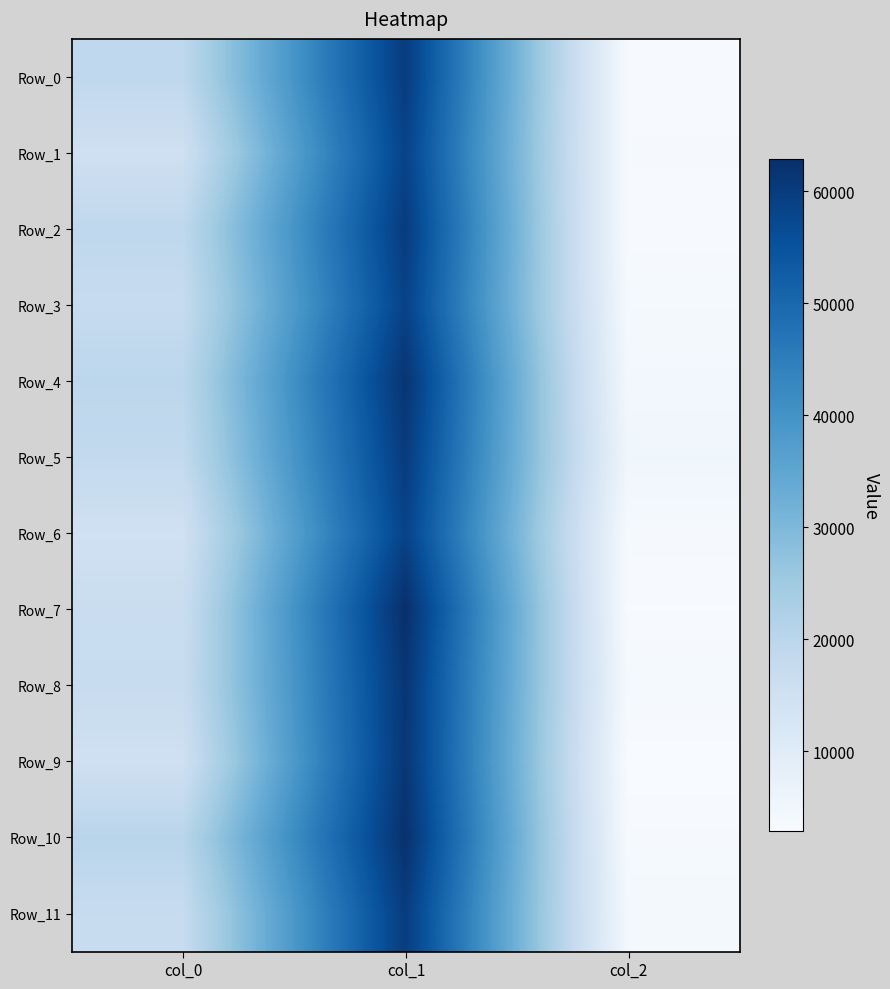

List the series in order of their peak value, lowest first.

Row_1, Row_6, Row_3, Row_11, Row_0, Row_2, Row_5, Row_9, Row_8, Row_4, Row_10, Row_7